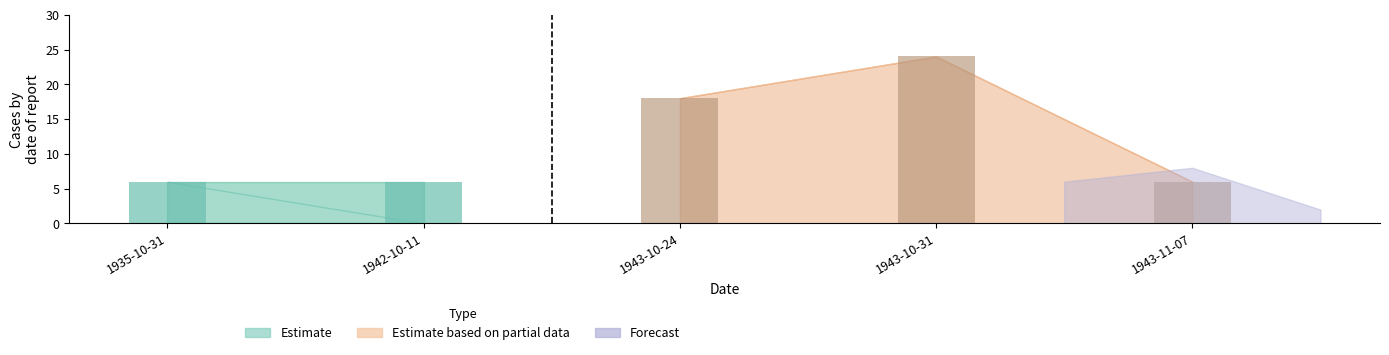

What is the value of the value bar at the 2nd from the left?

6